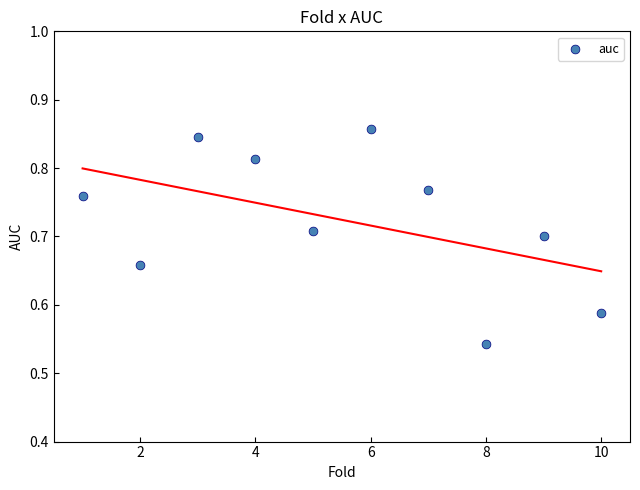

What is the range of Y values (max minus min)?

0.3